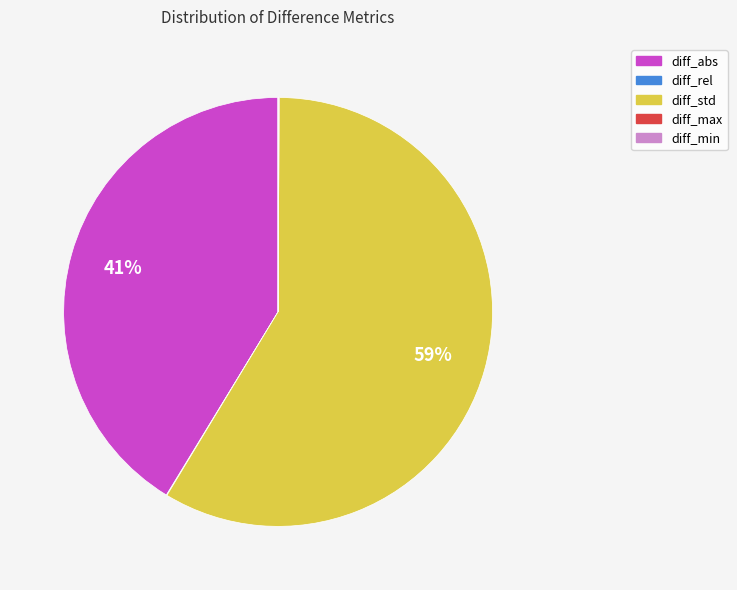

True or false: diff_std accounts for 59% of the total.

True